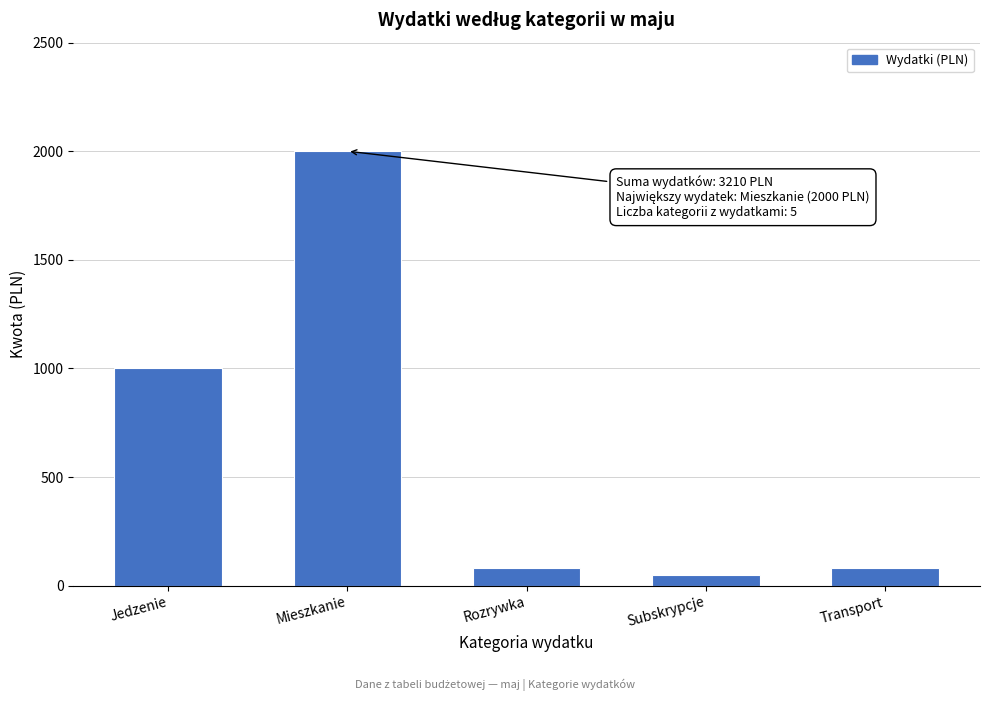

Reading right to left, list all the values displayed in this chart.

Transport=80	Subskrypcje=50	Rozrywka=80	Mieszkanie=2000	Jedzenie=1000